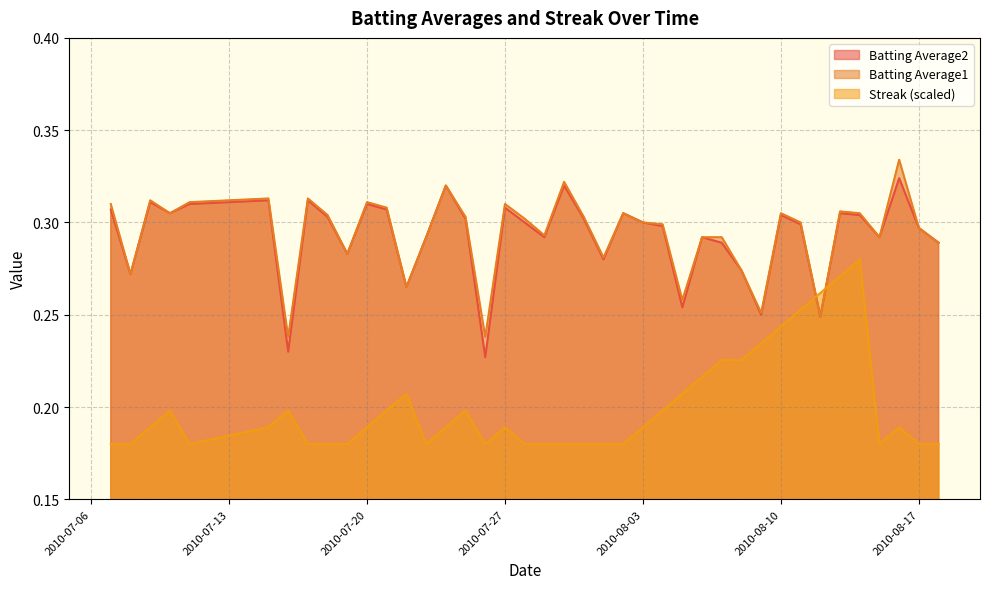

After their last crossing, which series has the higher values: Streak or Batting Average2?

Batting Average2